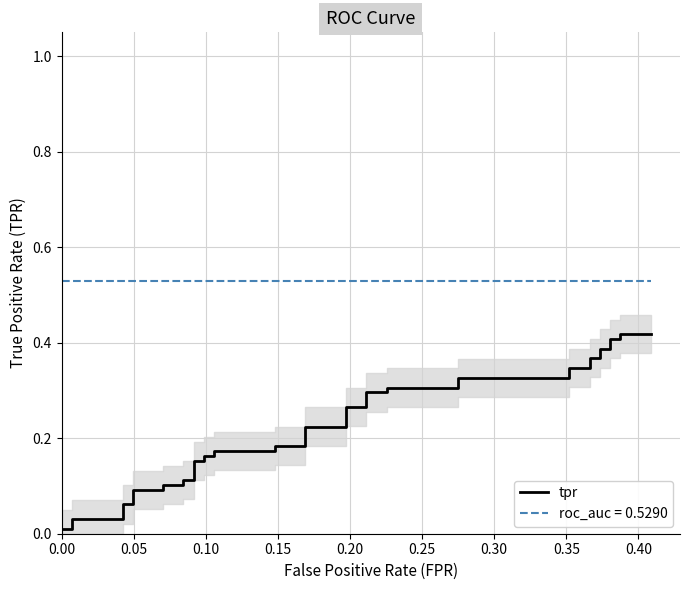

True or false: there are more than 0 points higher than both neighbors.

False